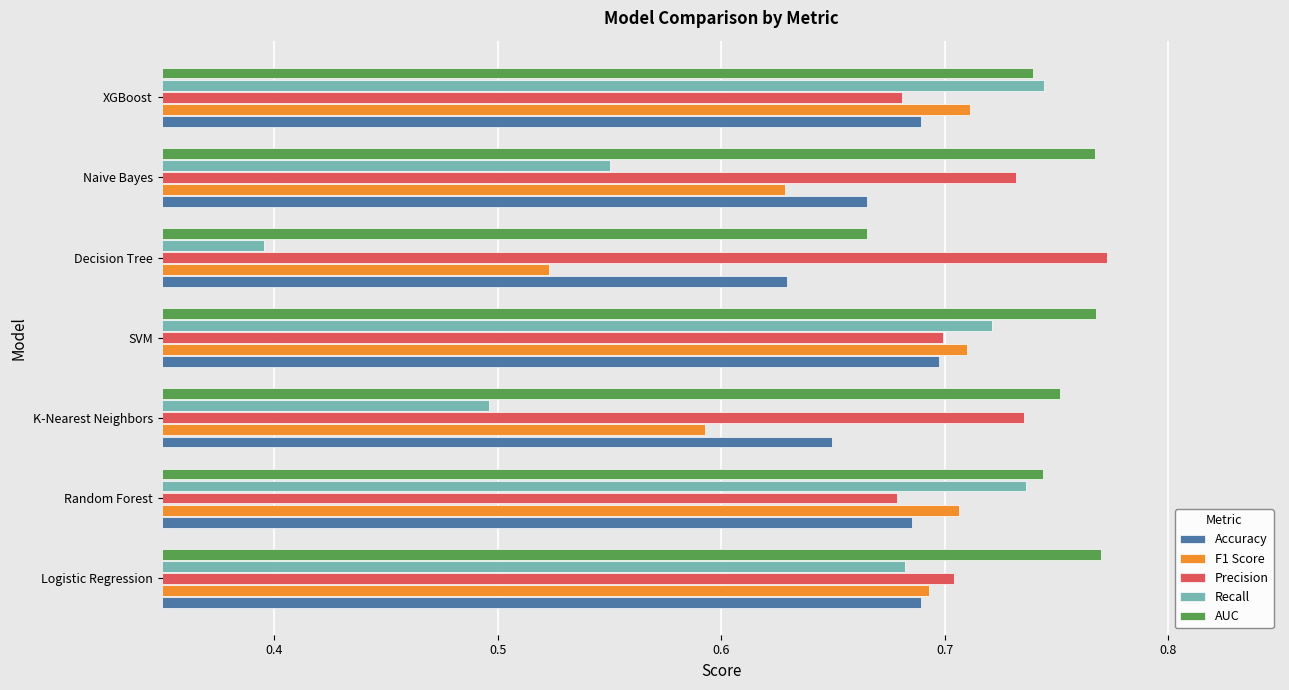

The value of AUC at SVM is 1.3. True or false?

False